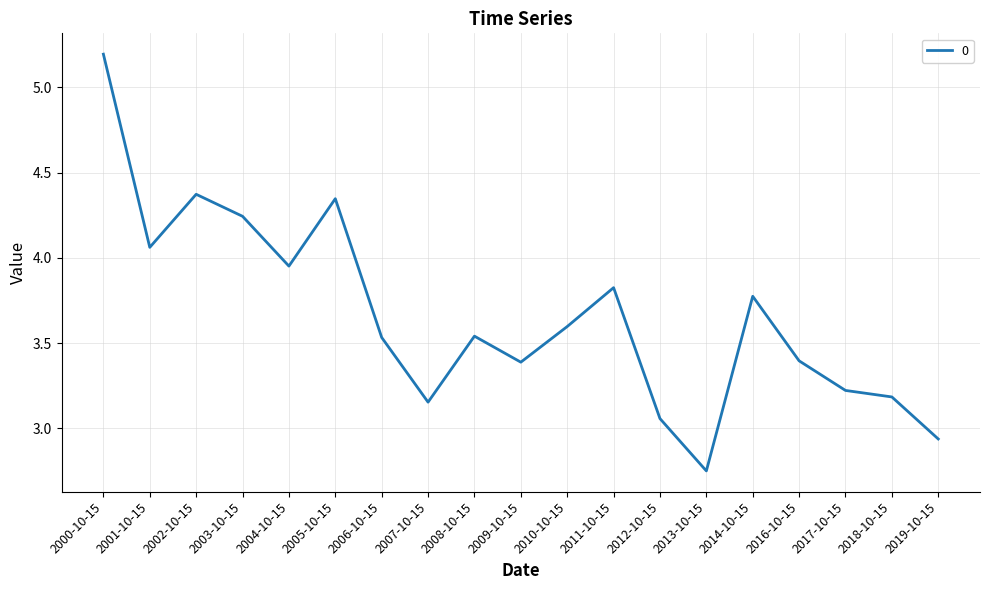

Which label corresponds to the largest value in the chart?

2000-10-15